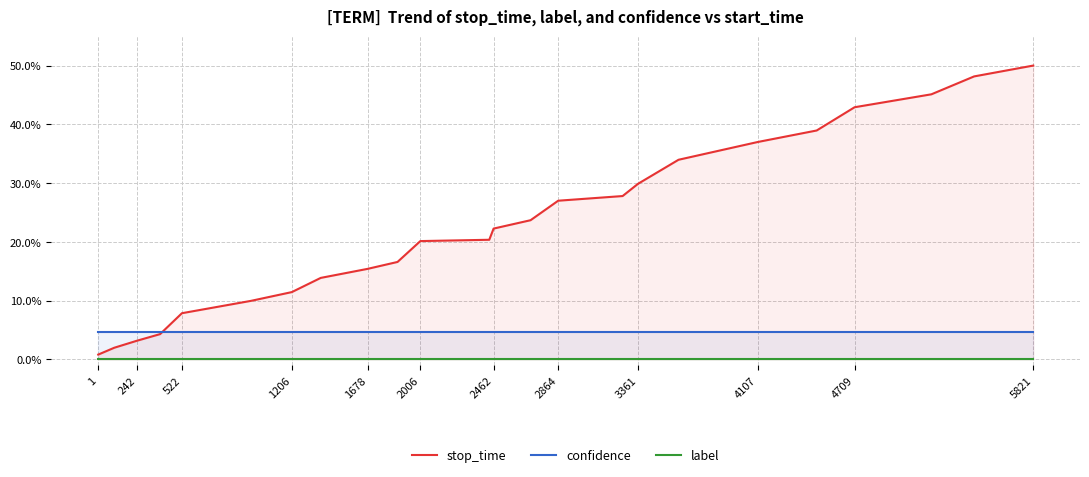

Does the chart have visible grid lines?

Yes